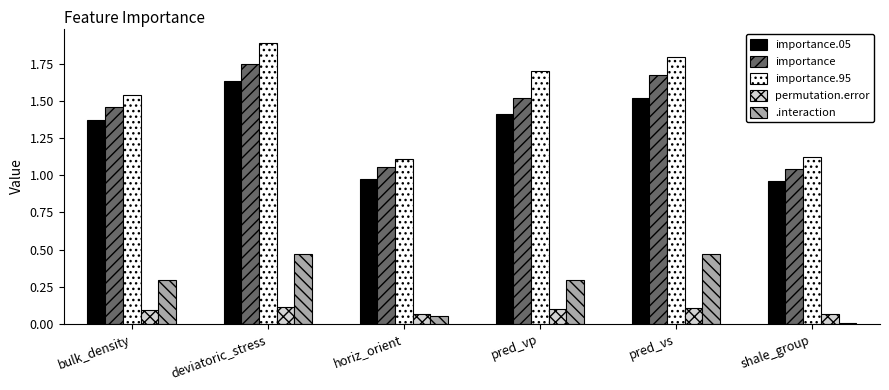

What are all the series names shown in the legend?

importance.05, importance, importance.95, permutation.error, .interaction